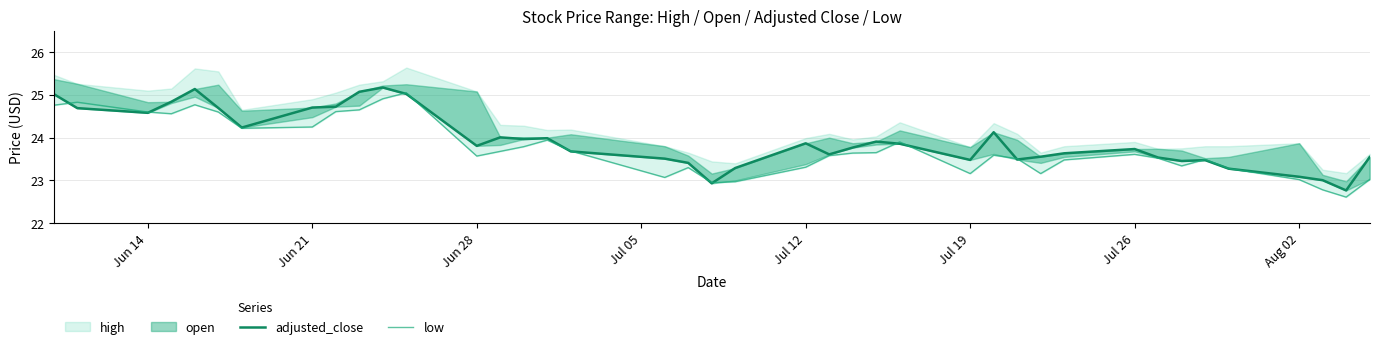

What is the value of the low point at the 25th from the left?

23.6